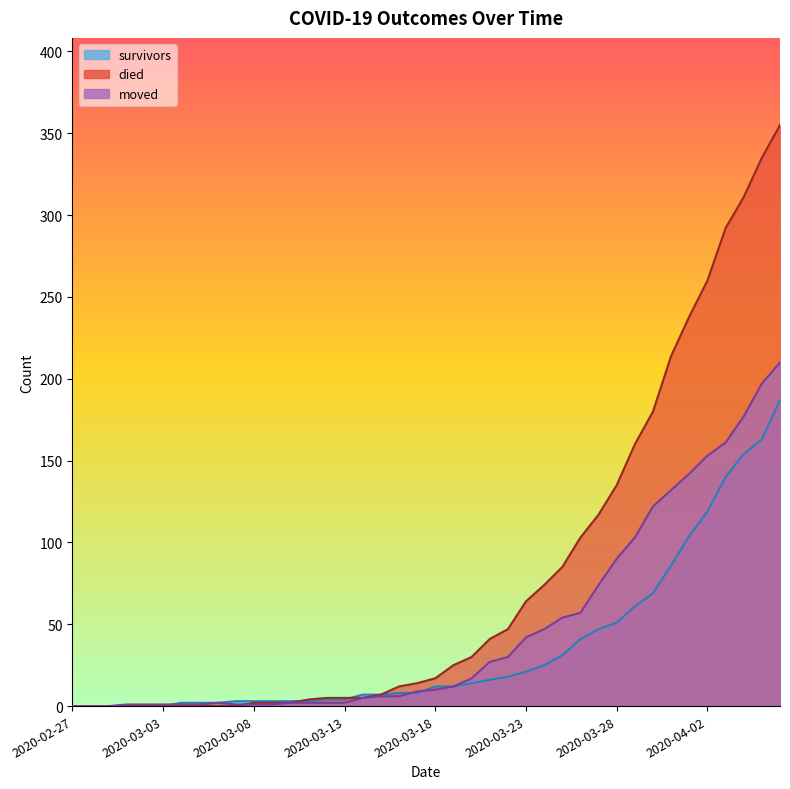

At which label is moved closest to 105?

2020-03-29